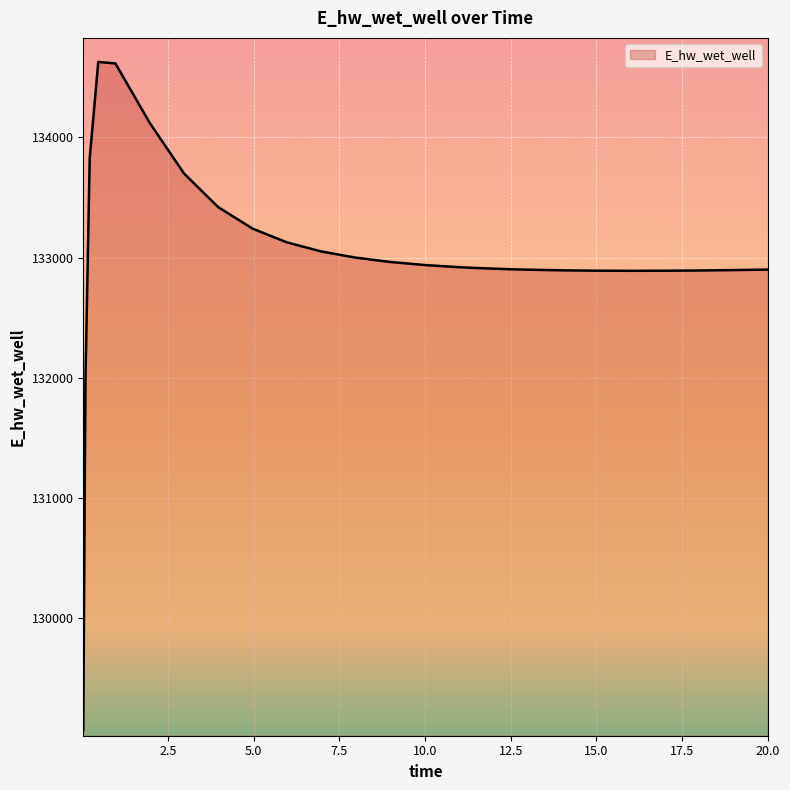

What is the difference between the maximum and minimum values?

5557.5